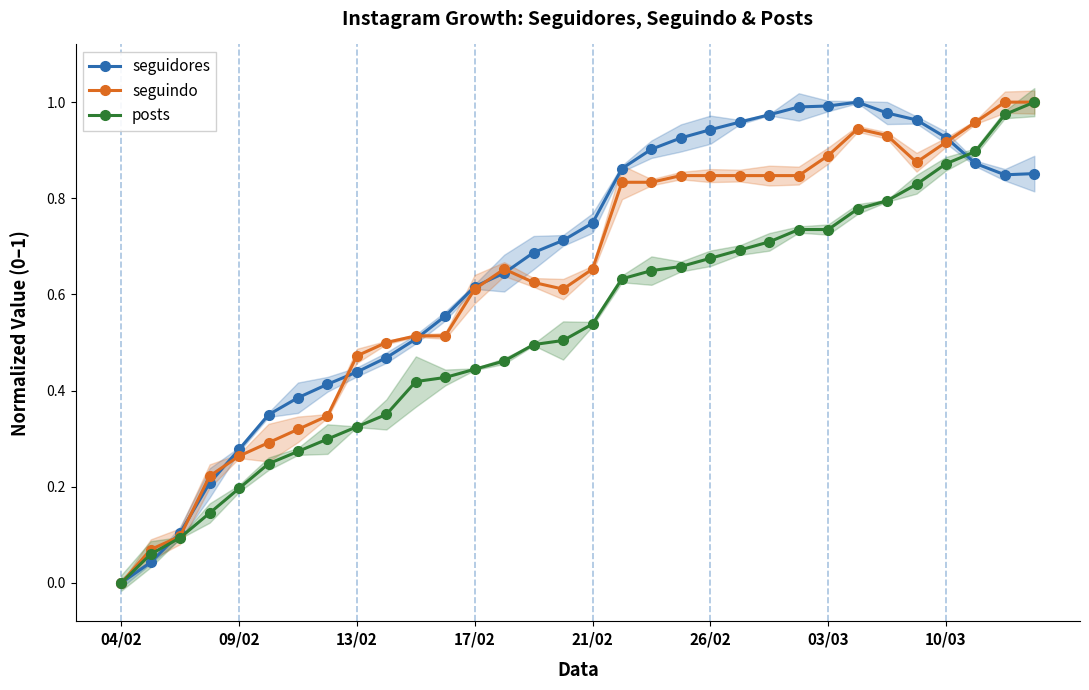

What value does the seguidores series have at 30?

0.8